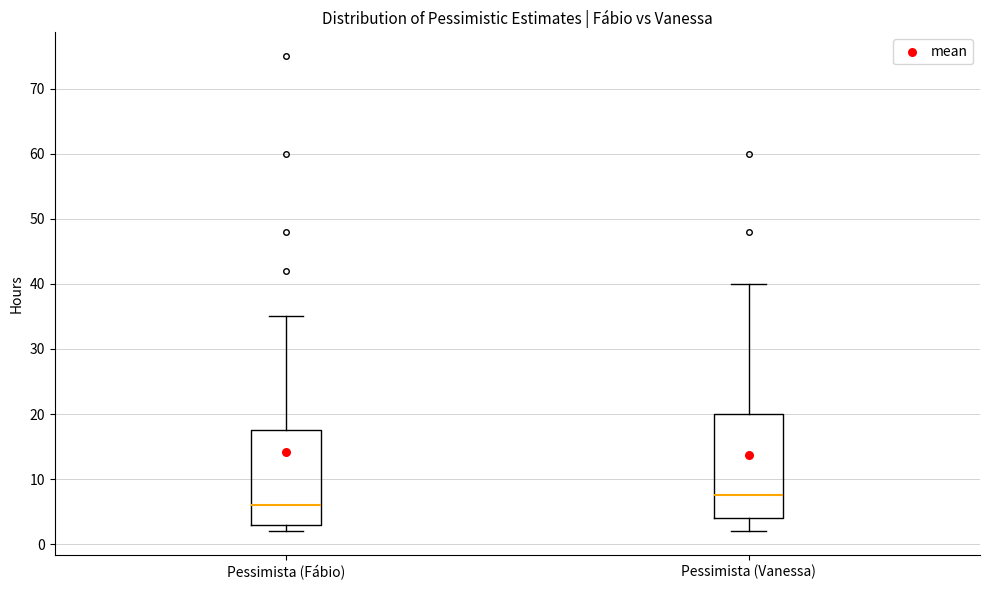

Reading left to right, transcribe this box plot: for each box, give where its median line is, the range the box spans, and where its two whiskers end, as read against the y-axis. The values are not printed on the chart, so give them approximately, as read against the axis.

Pessimista (Fábio): median 6, box 3 to 18, whiskers 2 to 35
Pessimista (Vanessa): median 8, box 4 to 20, whiskers 2 to 40